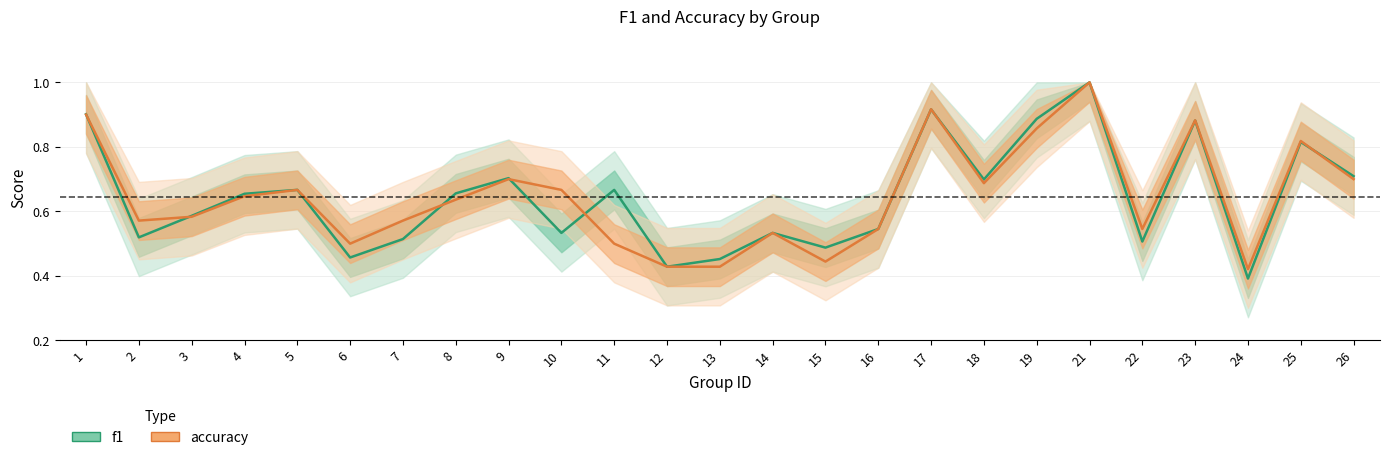

Reading left to right, transcribe all the data shown in this chart.

f1: 0.9	0.5	0.6	0.7	0.7	0.5	0.5	0.7	0.7	0.5	0.7	0.4	0.5	0.5	0.5	0.5	0.9	0.7	0.9	1.0	0.5	0.9	0.4	0.8	0.7
accuracy: 0.9	0.6	0.6	0.6	0.7	0.5	0.6	0.6	0.7	0.7	0.5	0.4	0.4	0.5	0.4	0.5	0.9	0.7	0.9	1.0	0.5	0.9	0.4	0.8	0.7